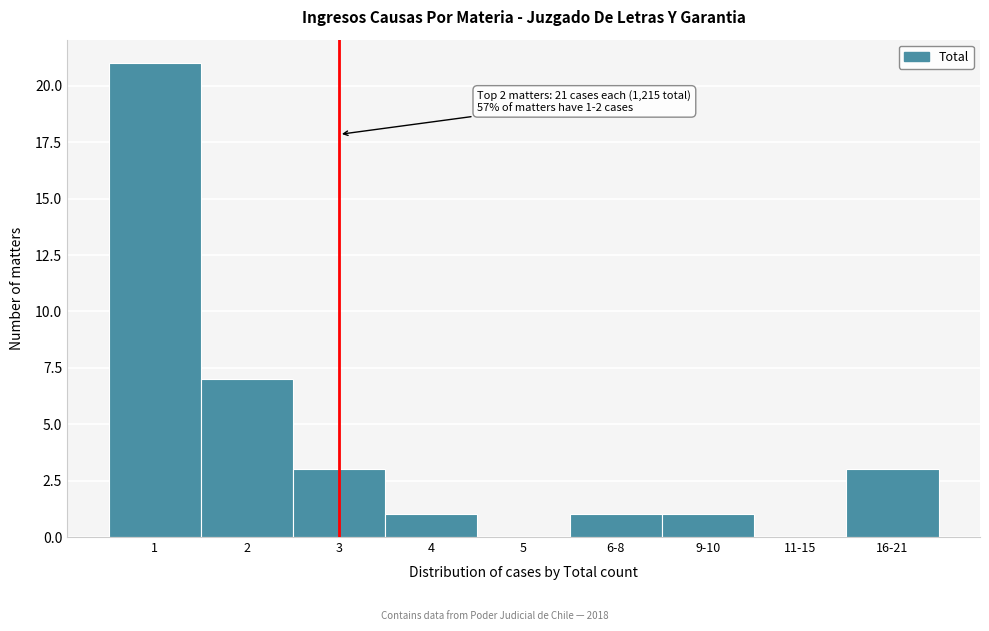

Reading left to right, extract all data points from this chart.

1=21	2=7	3=3	4=1	5=0	6-8=1	9-10=1	11-15=0	16-21=3